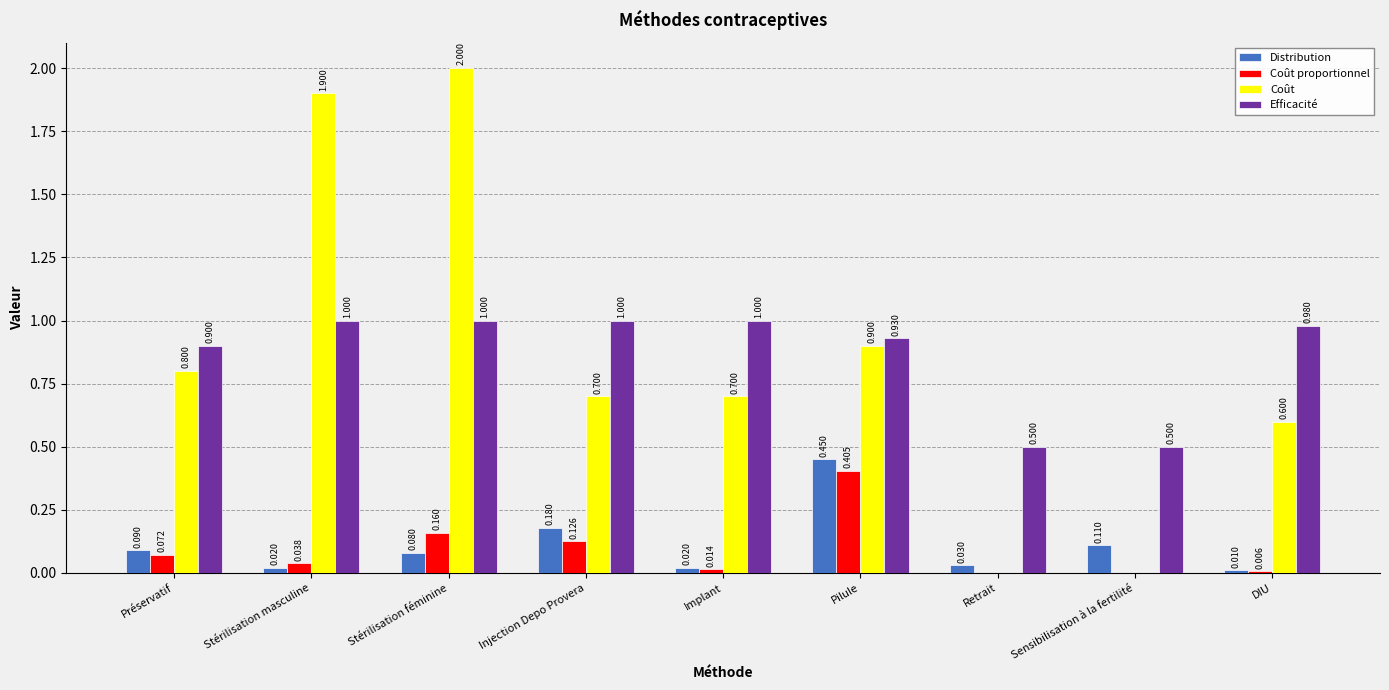

Where is Distribution nearest to the value 0?

DIU